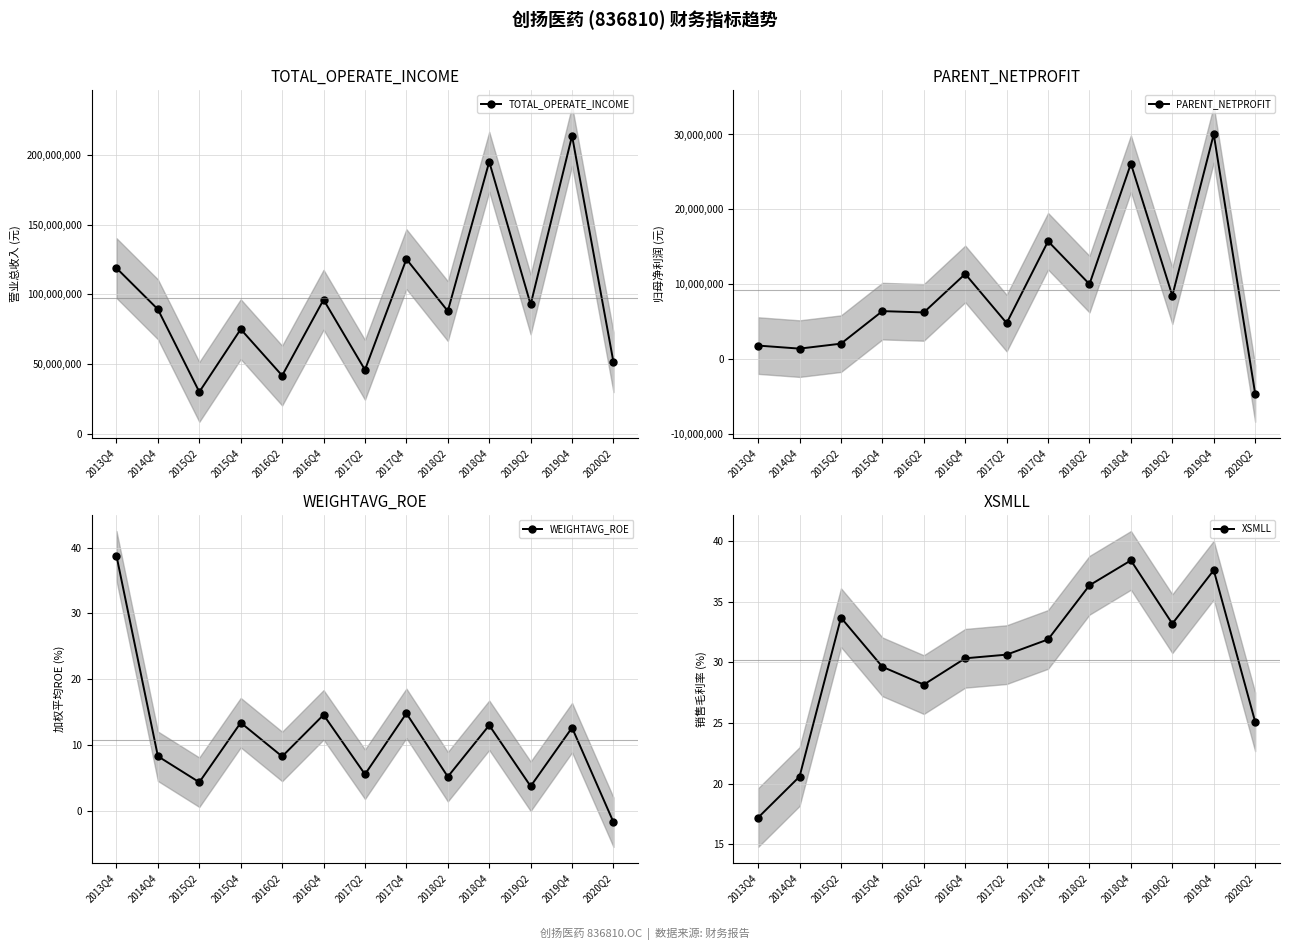

Is this an area chart (filled region under the line)?

No